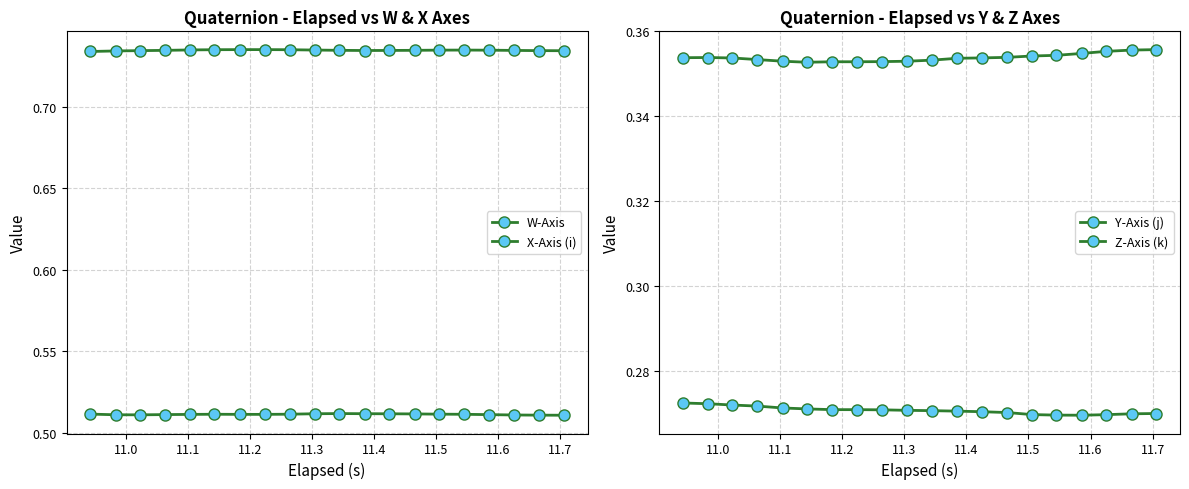

What are all the series names shown in the legend?

W-Axis, X-Axis (i), Y-Axis (j), Z-Axis (k)